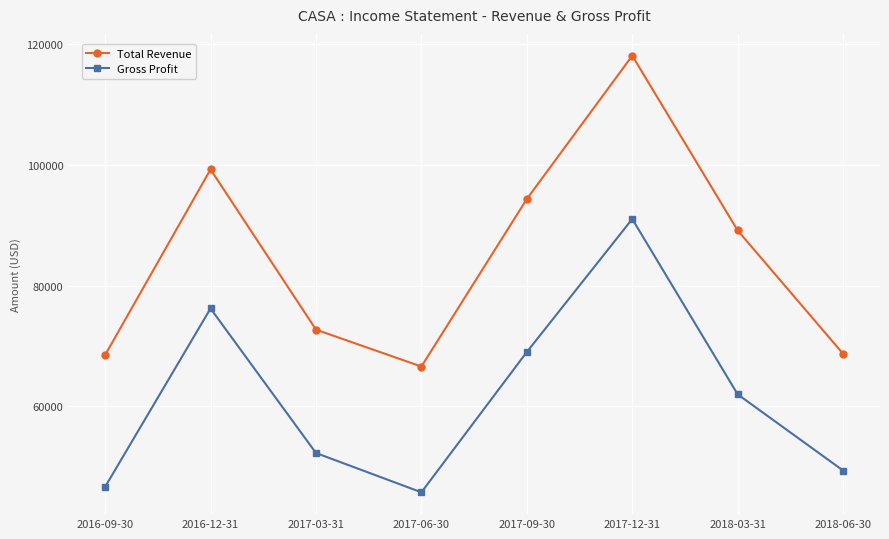

What is the value of the Gross Profit point at the 7th from the left?

62000